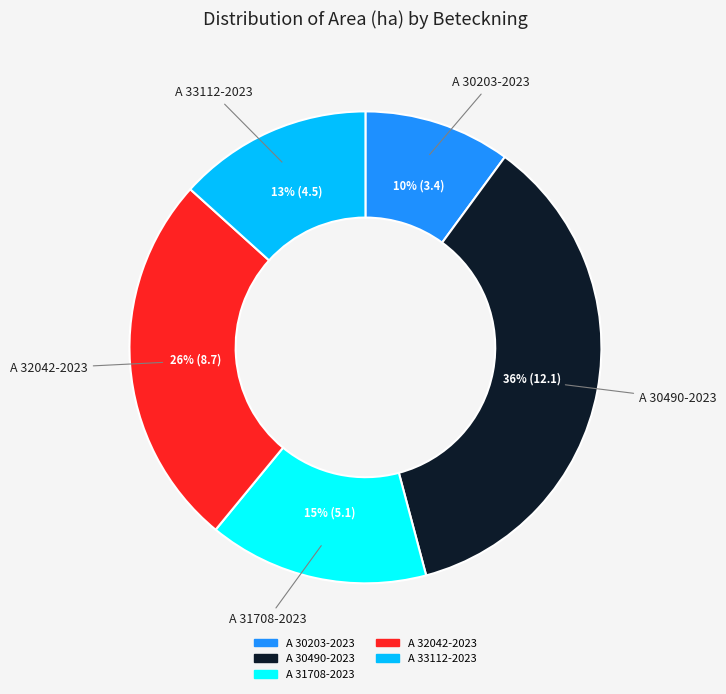

How many segments does this pie chart have?

5